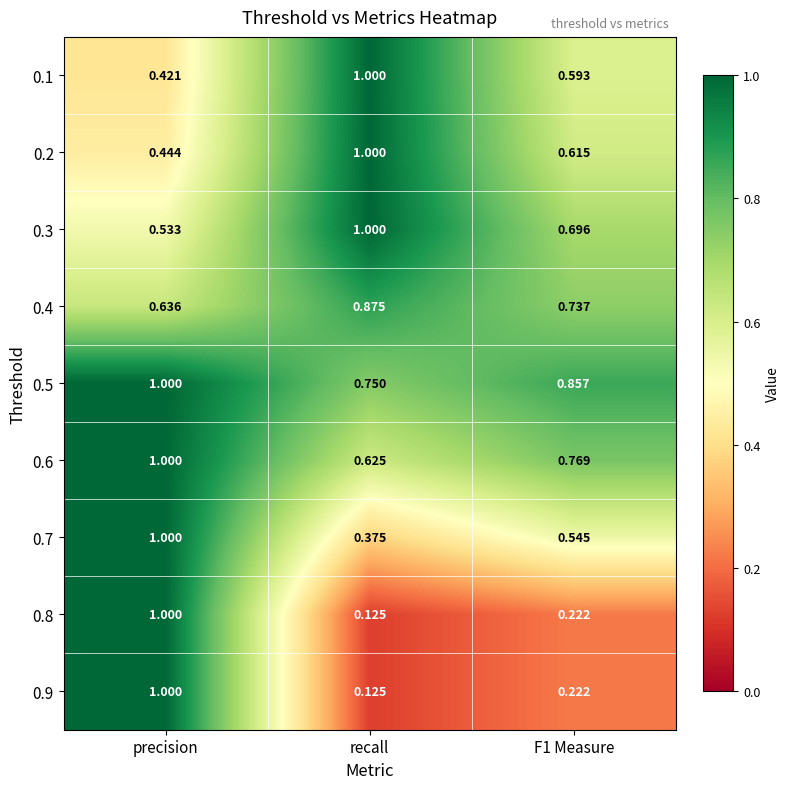

At which label does 0.9 reach its minimum?

recall